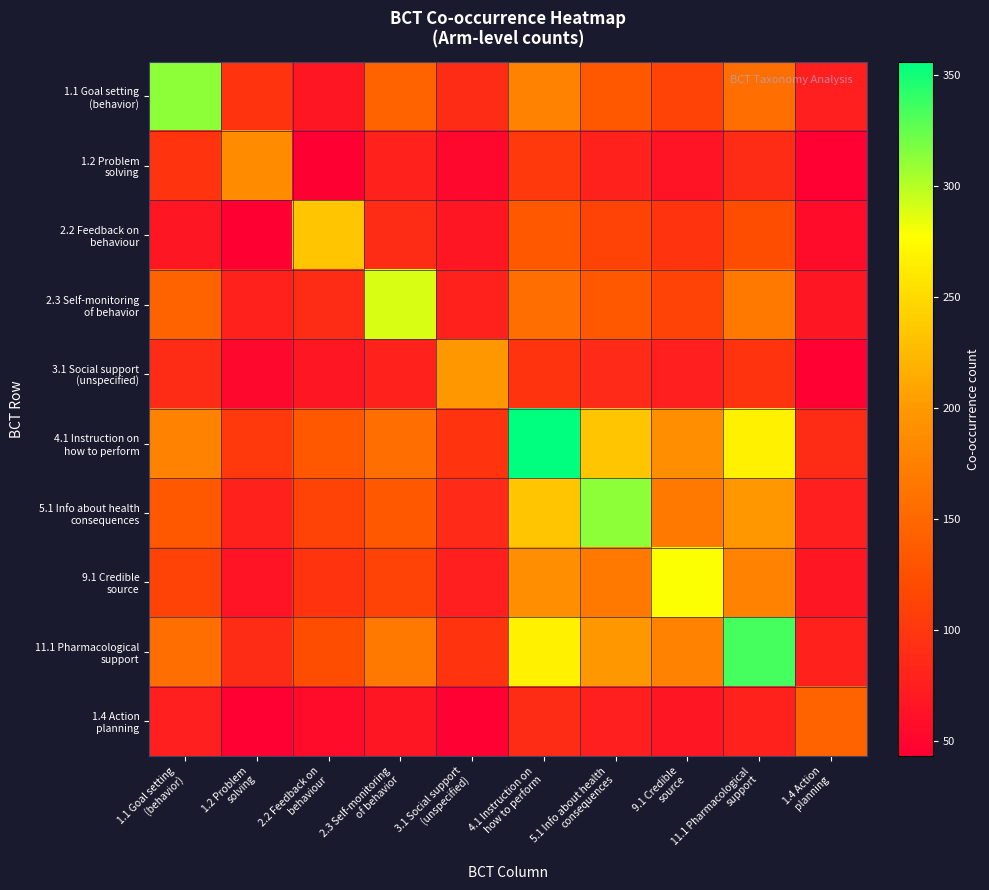

List the series in order of their peak value, lowest first.

1.4 Action planning, 1.2 Problem solving, 3.1 Social support (unspecified), 2.2 Feedback on behaviour, 9.1 Credible source, 2.3 Self-monitoring of behavior, 1.1 Goal setting (behavior), 5.1 Info about health consequences, 11.1 Pharmacological support, 4.1 Instruction on how to perform